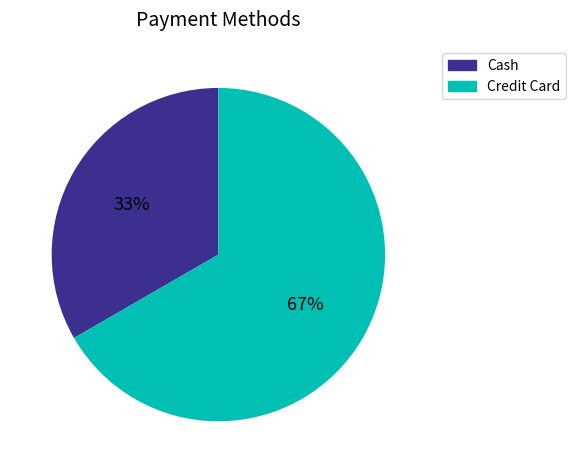

Which category accounts for the majority?

Credit Card